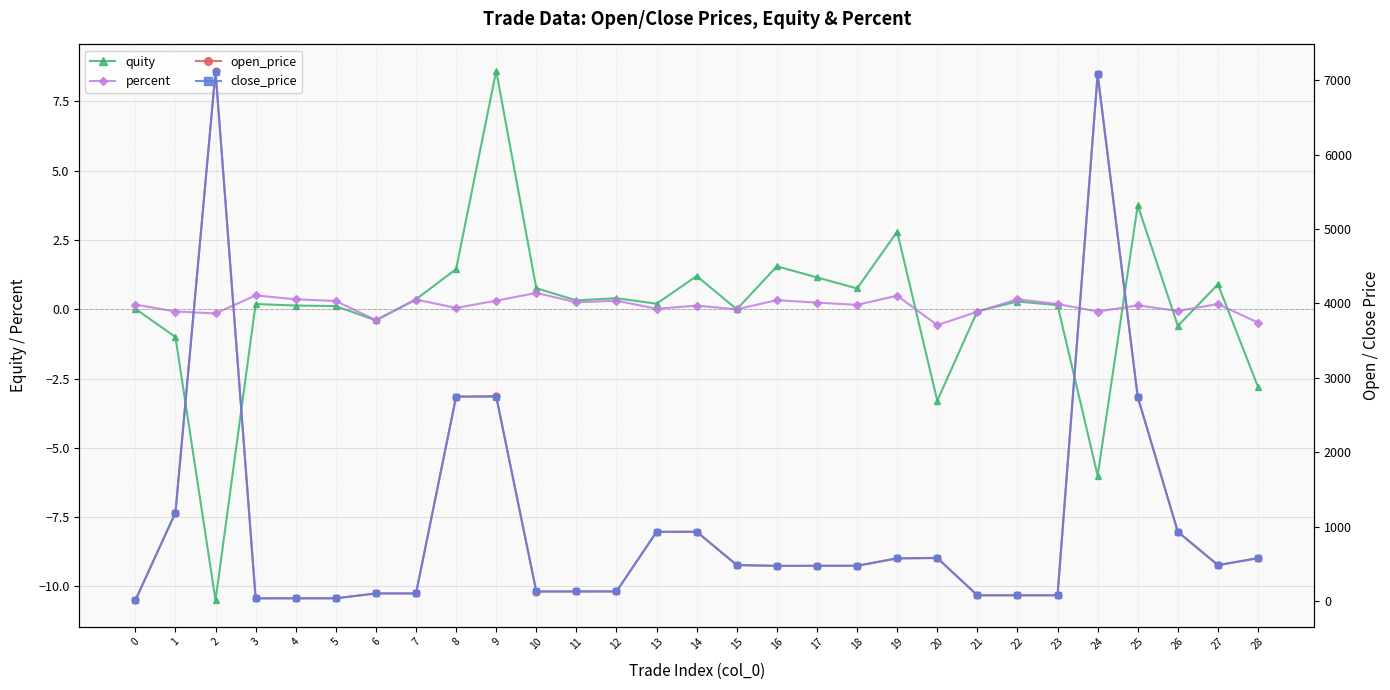

Is the value of close_price at 15 greater than the value of percent at 22?

Yes